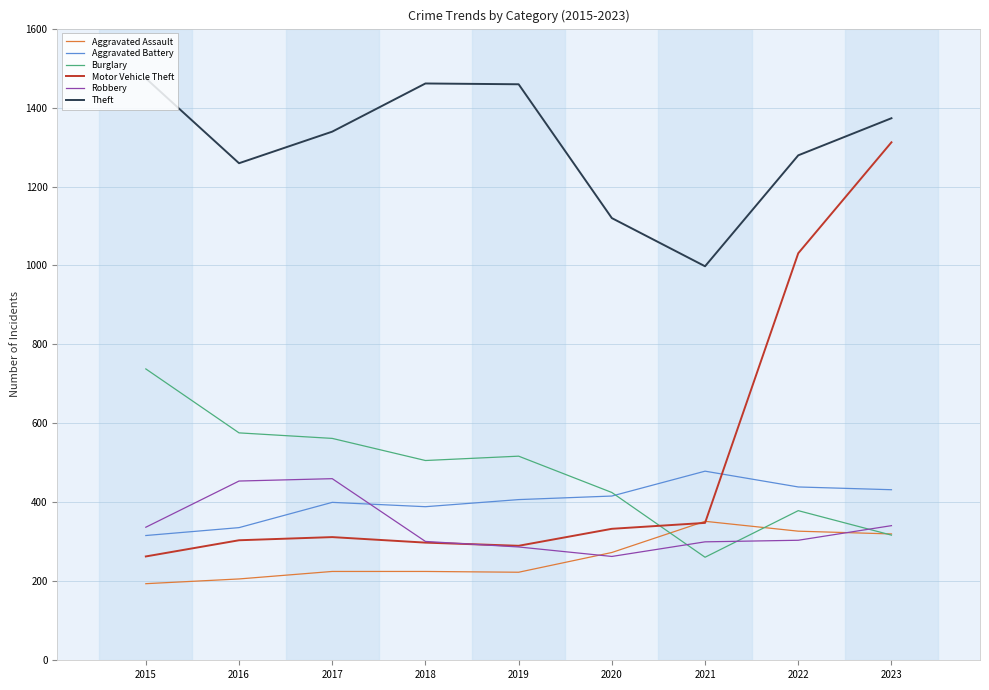

What is the total value across all series at 2016?

3135